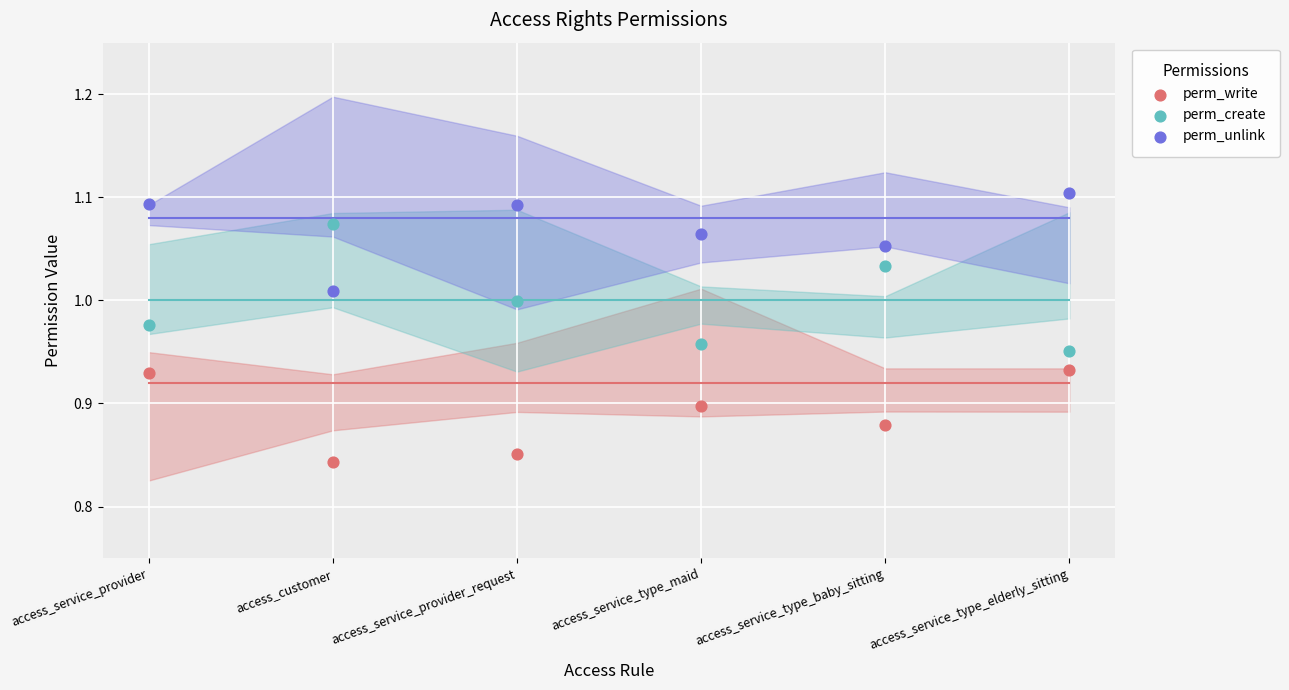

Which series has the largest Y range (max minus min)?

perm_create